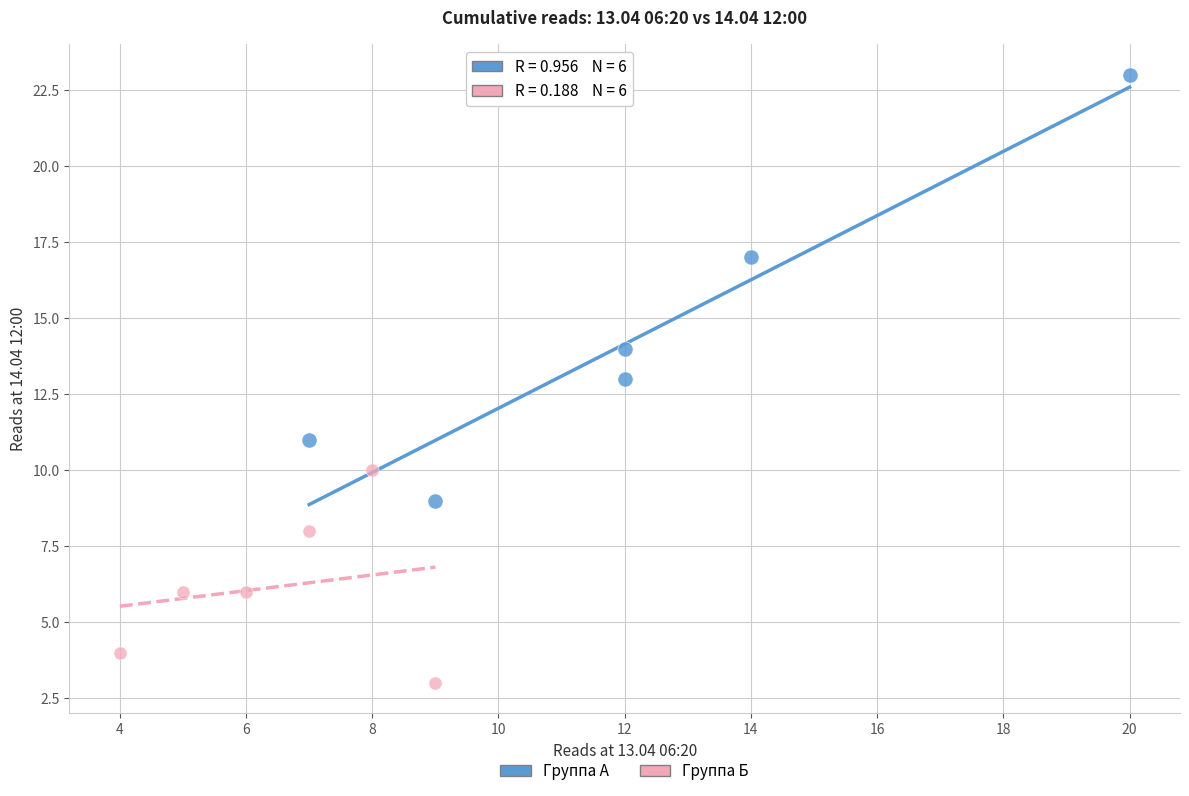

Which series contains the lowest Y value?

Группа Б